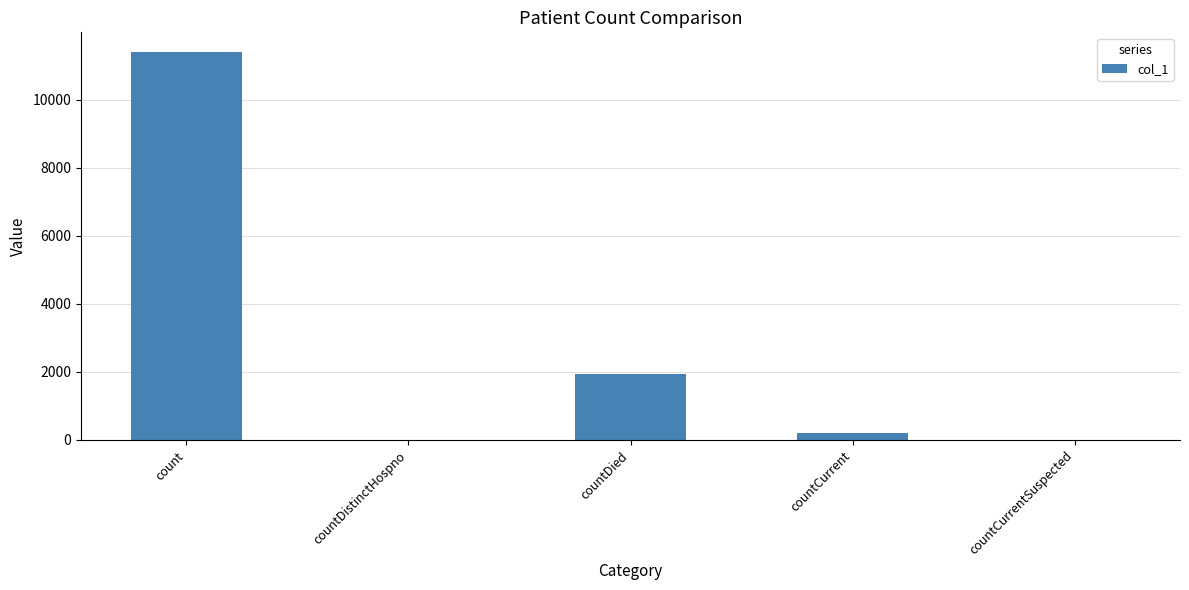

Reading left to right, list all the values displayed in this chart.

count=11406	countDistinctHospno=0	countDied=1946	countCurrent=206	countCurrentSuspected=0